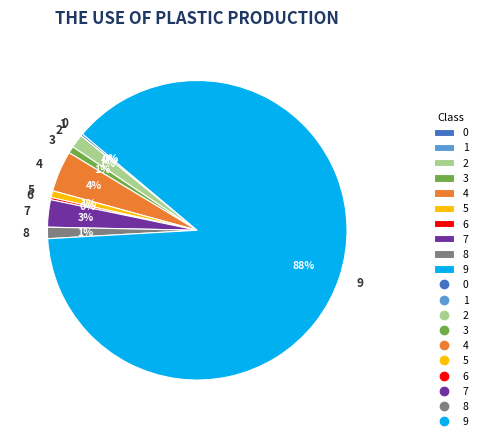

What percentage is the 4 slice, to the nearest percent?

4%